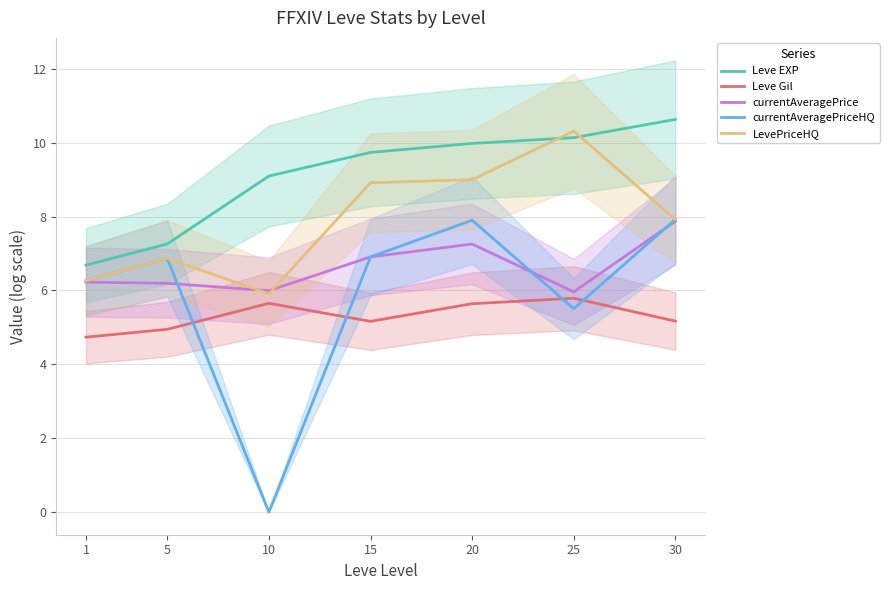

The value of Leve Gil at 1 is 4.7. True or false?

True